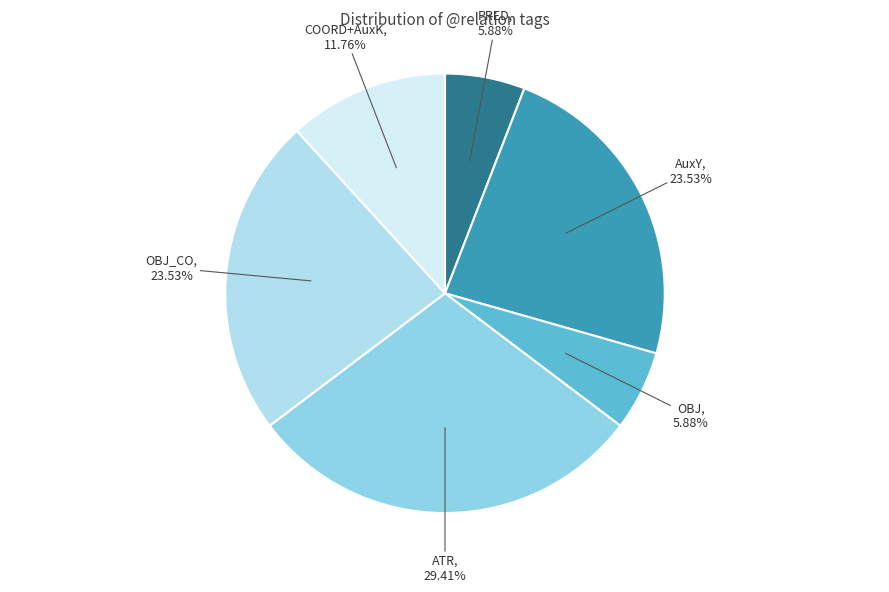

Does any single category account for the majority?

No